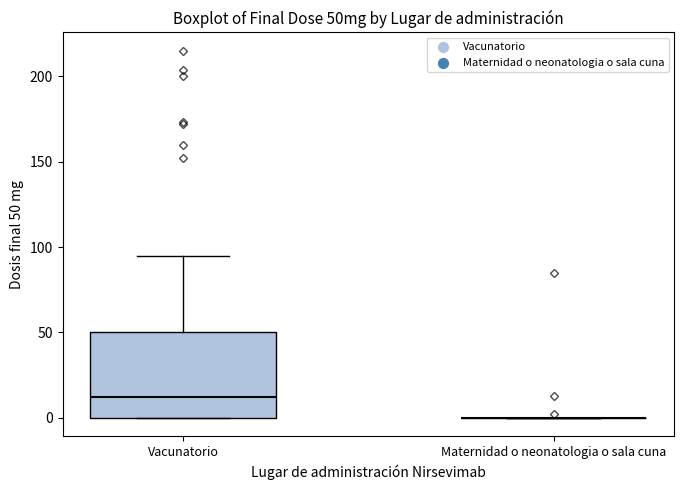

Reading left to right, read every box against the y-axis: the position of its median line, the range the box covers, and the ends of its whiskers. The values are not printed on the chart, so give them approximately, as read against the axis.

Vacunatorio: median 10, box 0 to 50, whiskers 0 to 95
Maternidad o neonatologia o sala cuna: box collapsed to a line at 0, whiskers 0 to 0